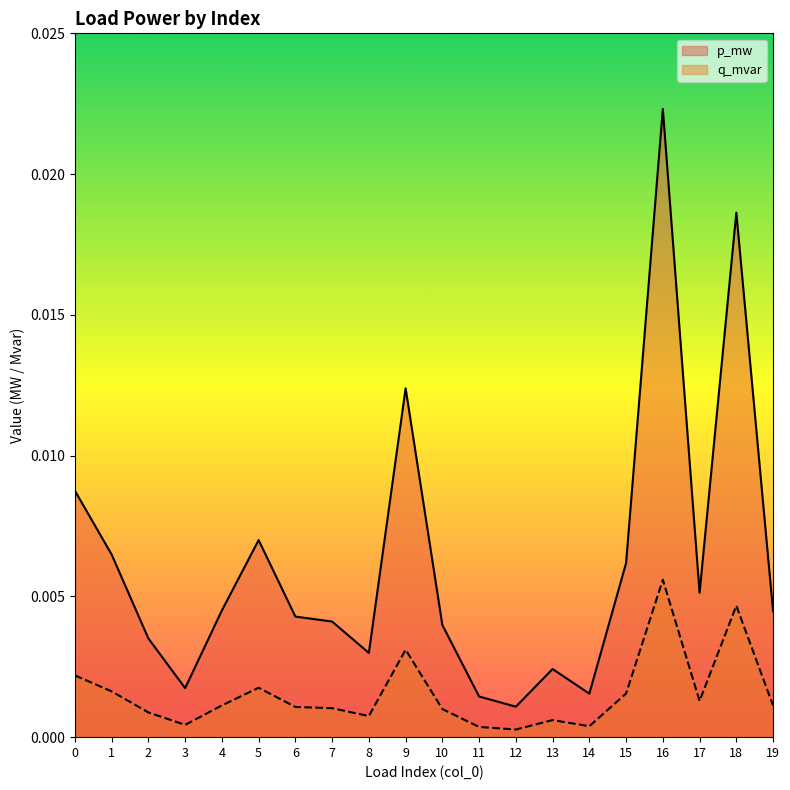

At which category is the sum across all series the highest?

16